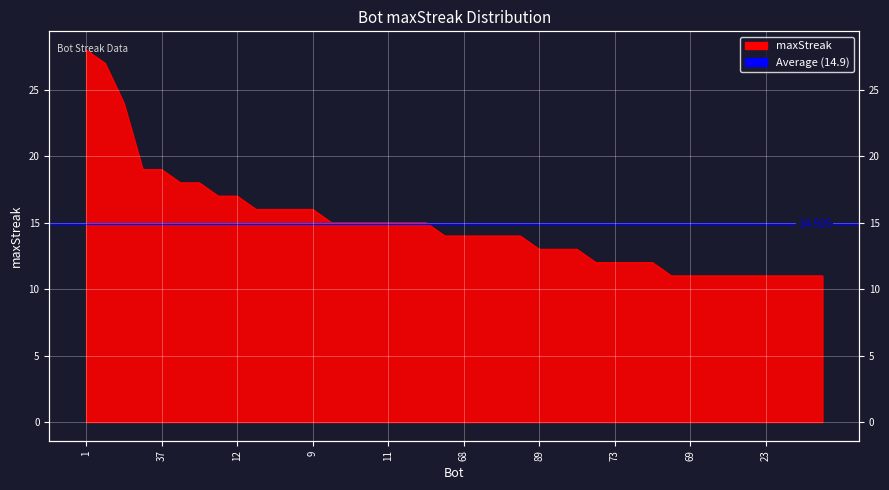

Reading left to right, extract all data points from this chart.

1=28	24=27	27=24	43=19	37=19	71=18	44=18	75=17	12=17	91=16	78=16	48=16	9=16	85=15	26=15	14=15	11=15	2=15	0=15	100=14	68=14	38=14	33=14	13=14	89=13	86=13	7=13	82=12	73=12	64=12	39=12	95=11	69=11	61=11	53=11	32=11	23=11	21=11	19=11	5=11